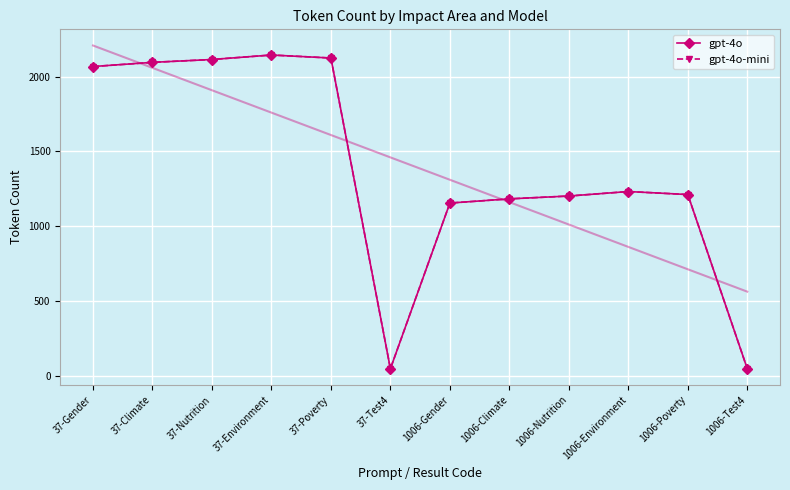

Rank the series by their maximum value, from lowest to highest.

gpt-4o, gpt-4o-mini